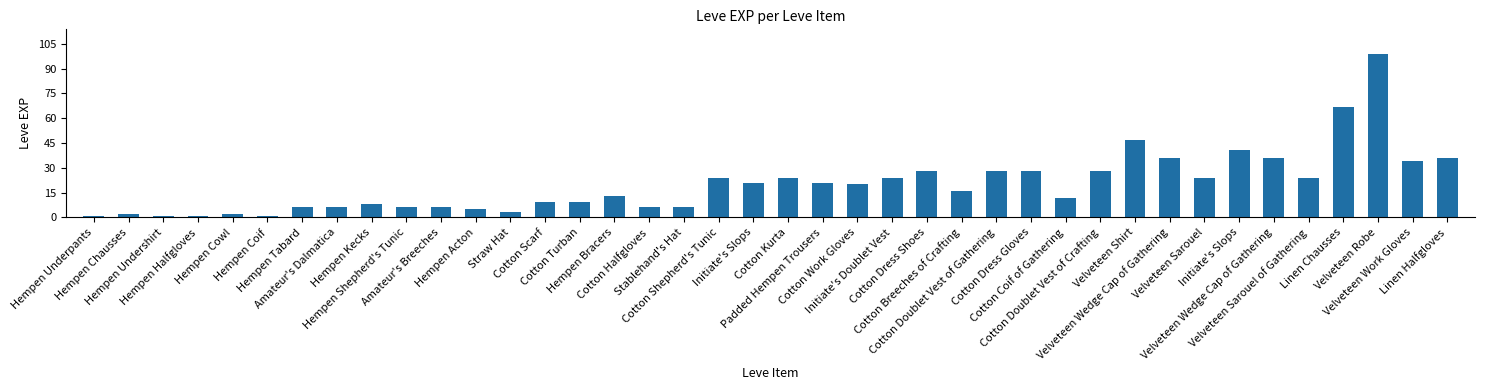

Reading right to left, extract all data points from this chart.

36	34	99	67	24	36	41	24	36	47	28	12	28	28	16	28	24	20	21	24	21	24	6	6	13	9	9	3	5	6	6	8	6	6	1	2	1	1	2	1